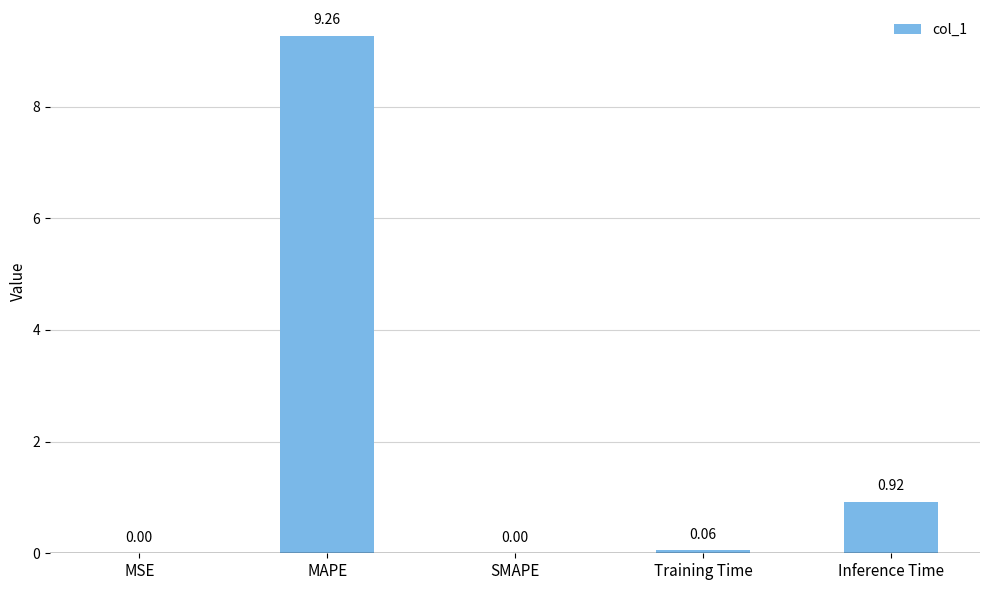

What is the change in value from MAPE to Inference Time?

-8.3